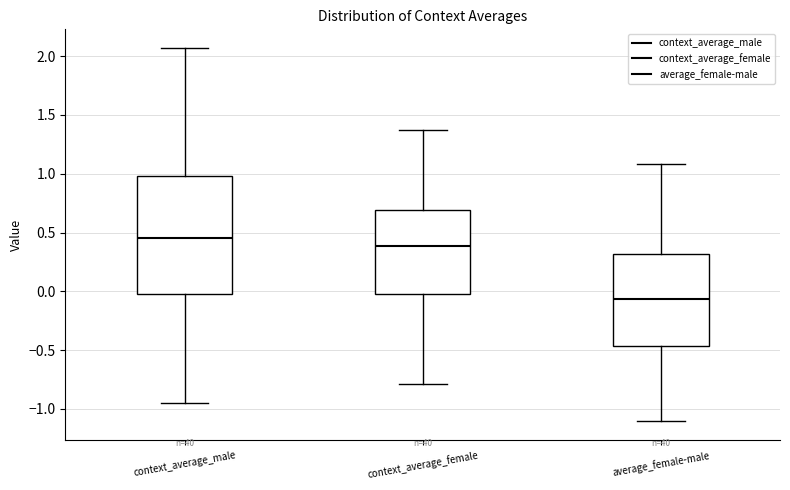

Comparing the boxes themselves (not the whiskers), which one is the tallest?

context_average_male